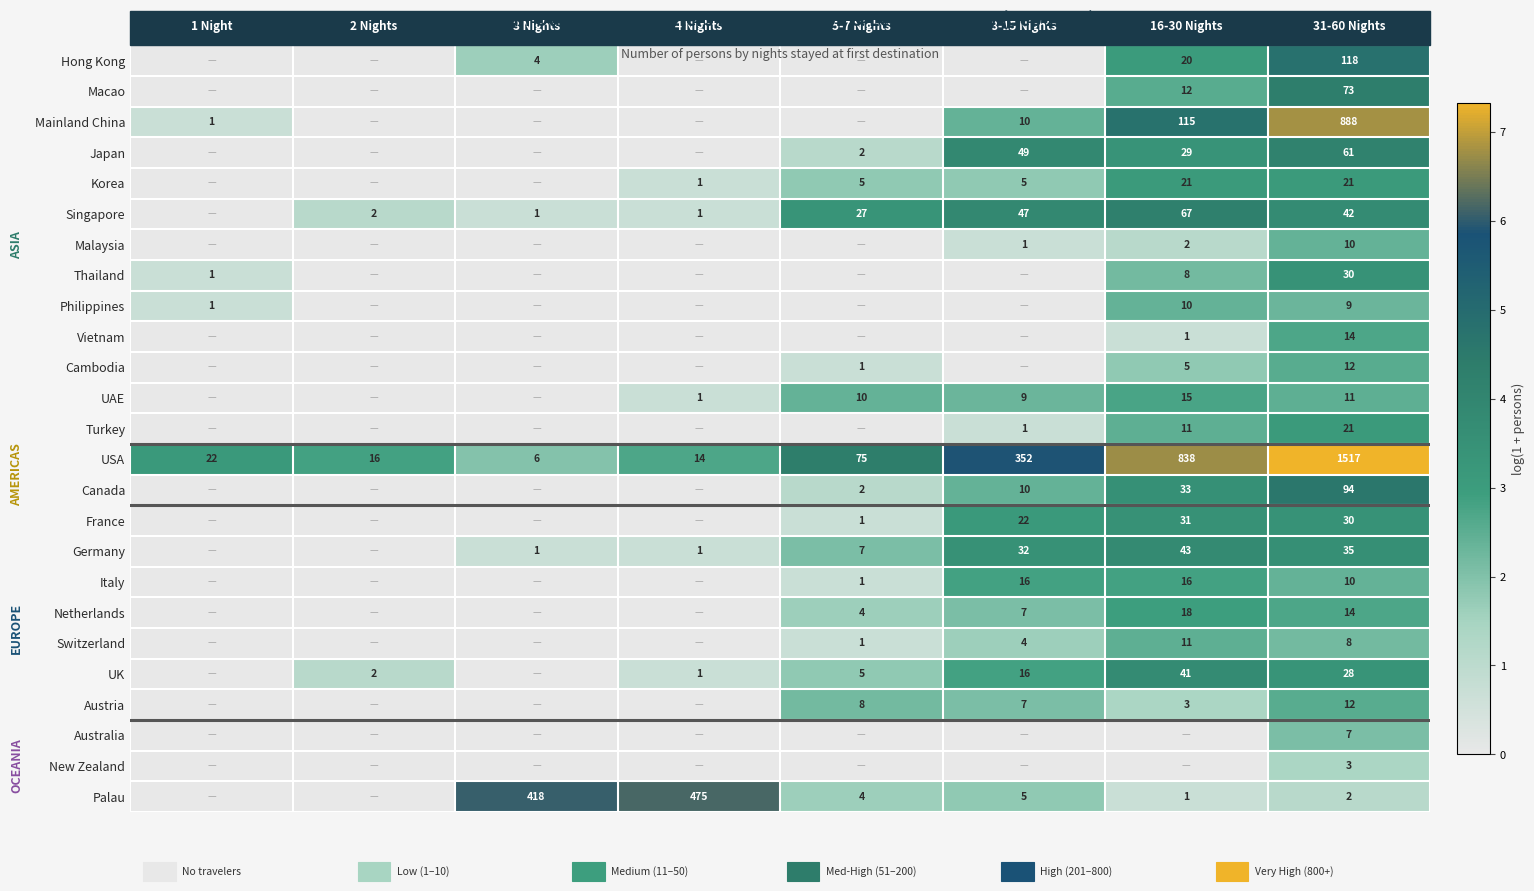

Where is USA nearest to the value 761?

16-30 Nights